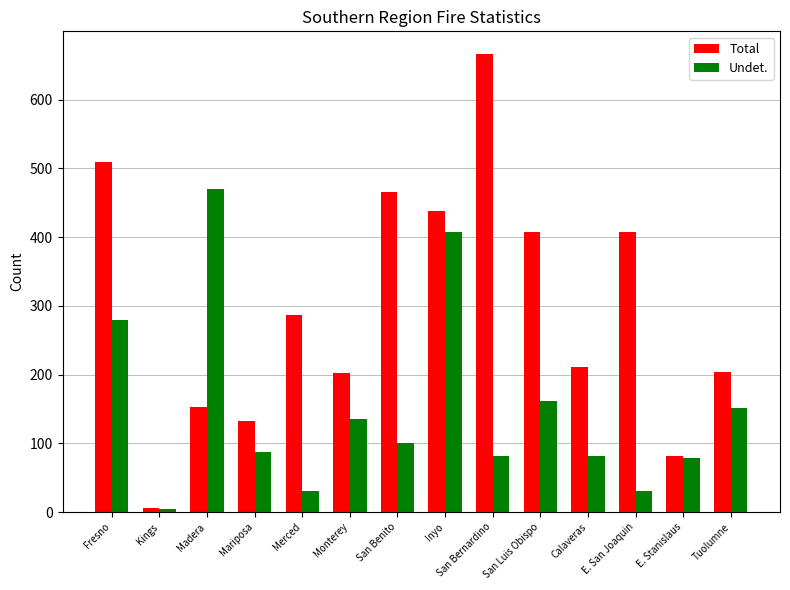

What is the spread (max minus min) of values at Tuolumne?

51